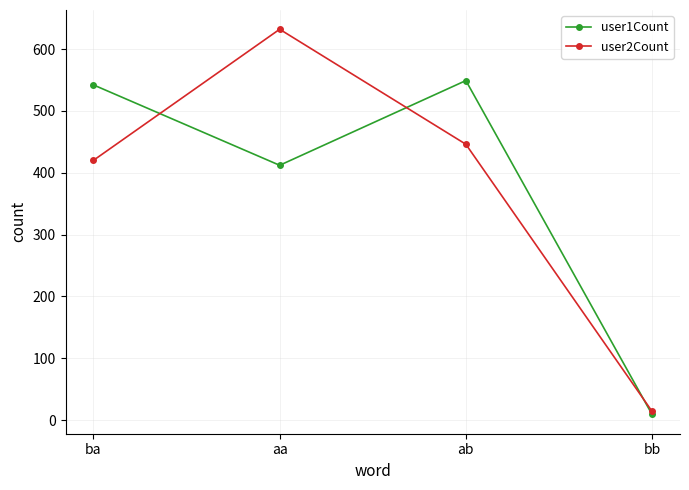

What is the difference between the second highest and minimum values in the user1Count series?

533